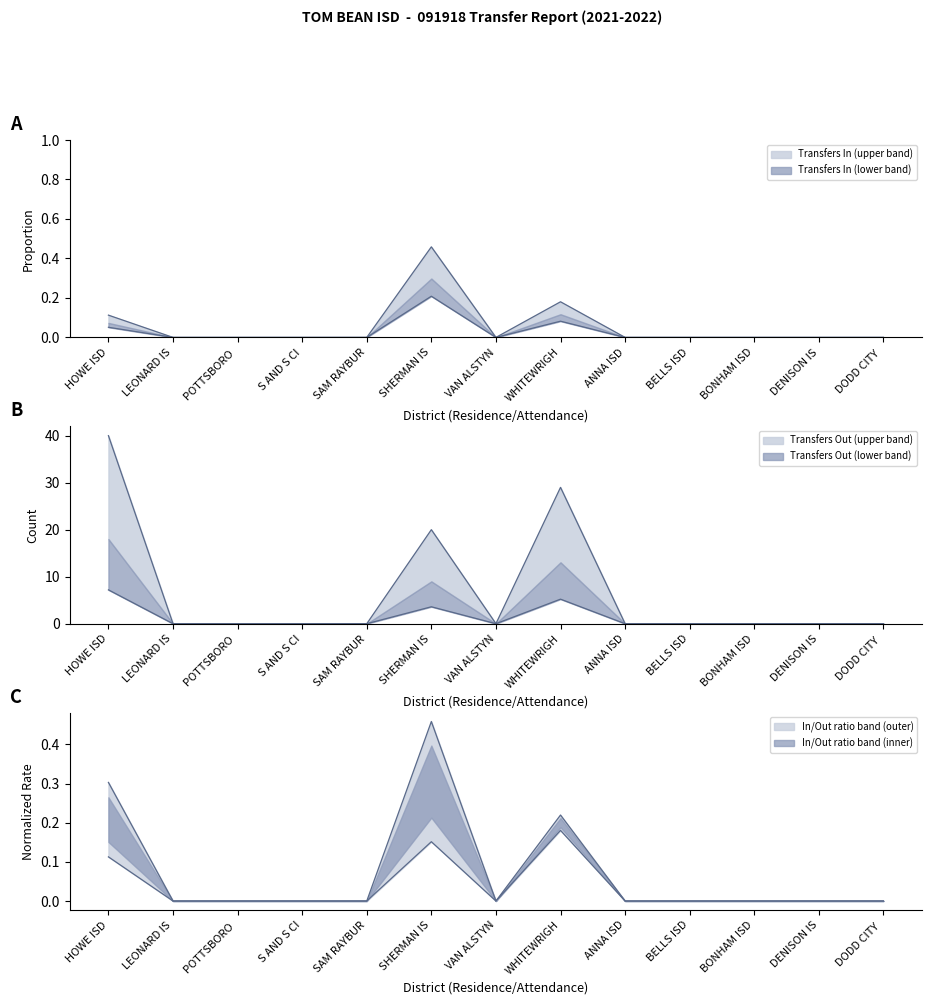

In Transfers In, how many points are higher than both neighbors (excluding endpoints)?

2